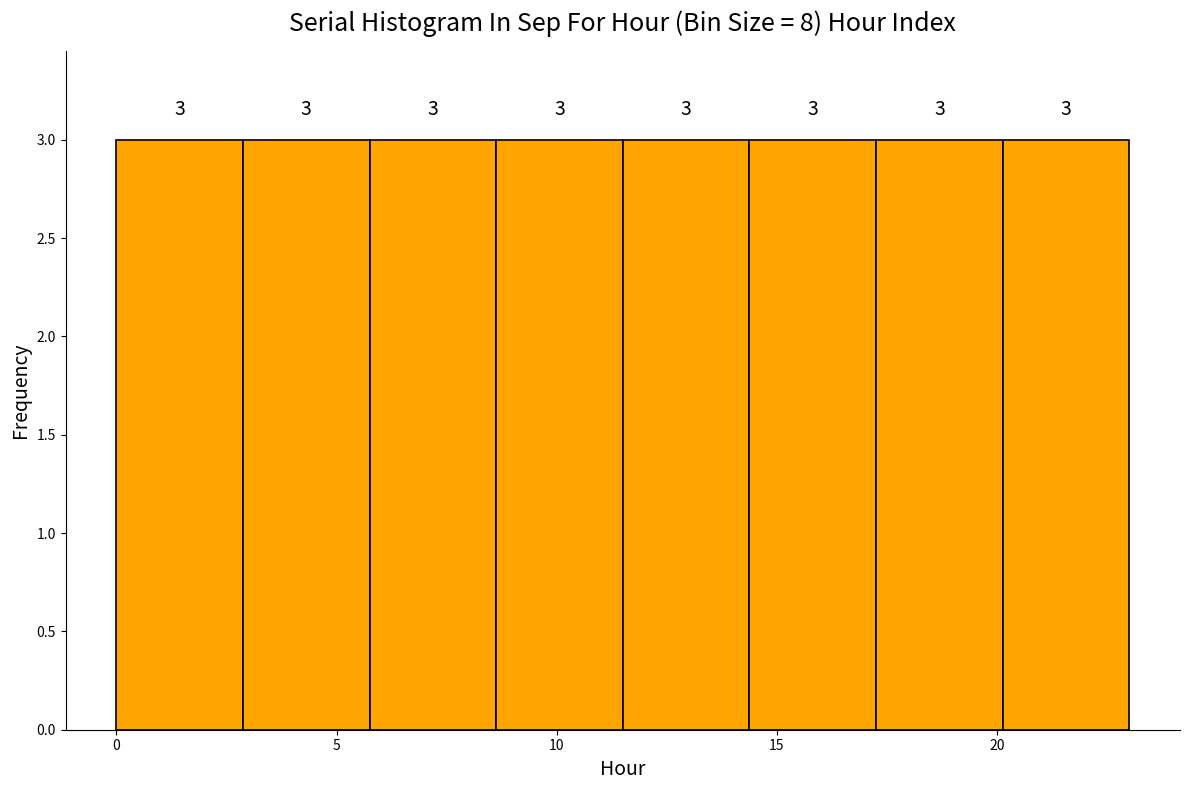

How tall is the bar that spans 17.5 to 20.0 on the x-axis? The bar edges are not printed on the chart, so give them approximately, as read against the axis.

3